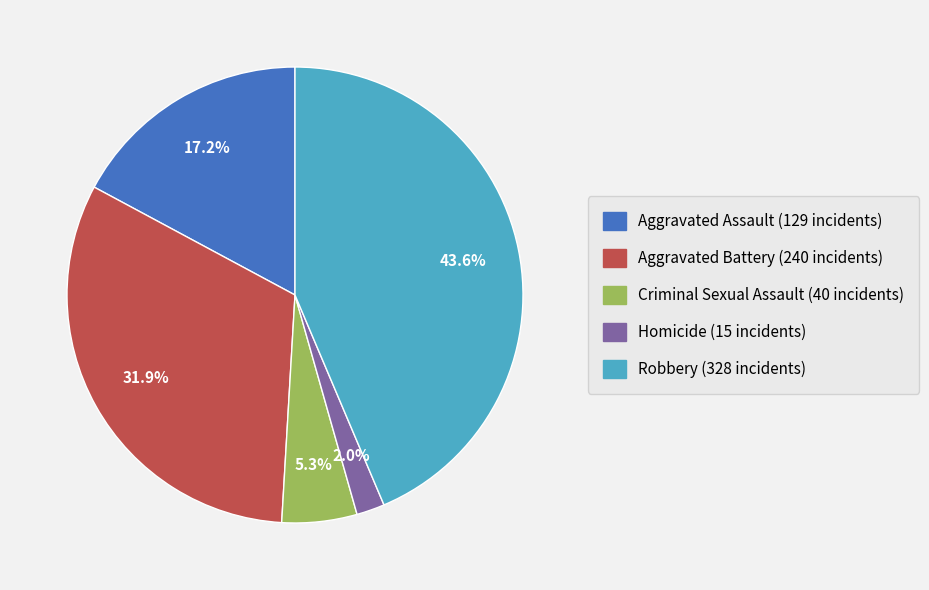

True or false: Robbery accounts for 44% of the total.

True